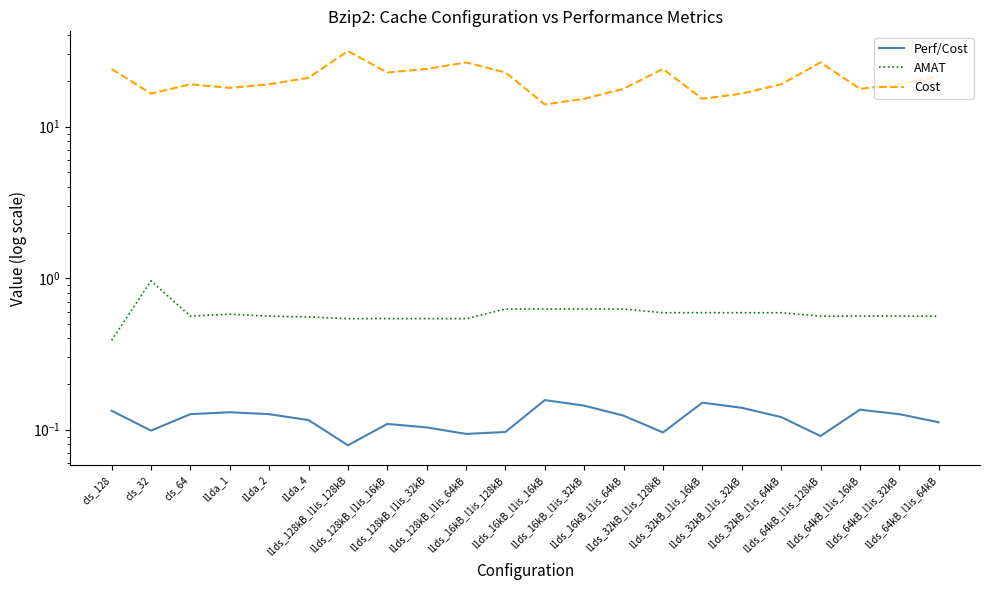

True or false: Cost has a value of 6.2 at l1ds_64kB_l1is_32kB.

False